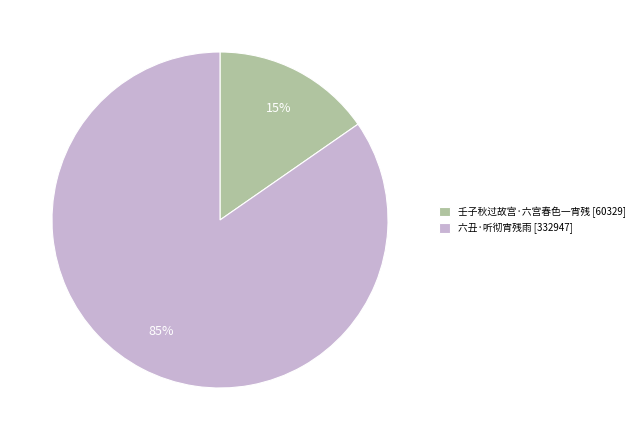

To the nearest percent, what percentage of the pie is 壬子秋过故宫·六宫春色一宵残?

15%